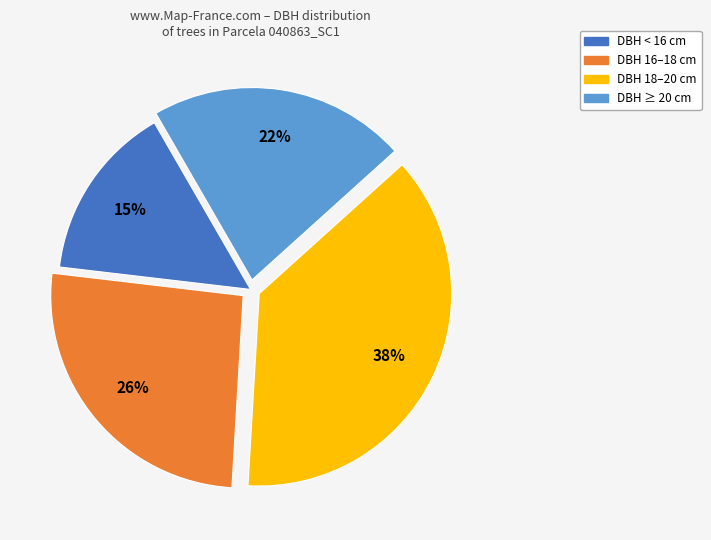

Is there a majority slice in this chart?

No